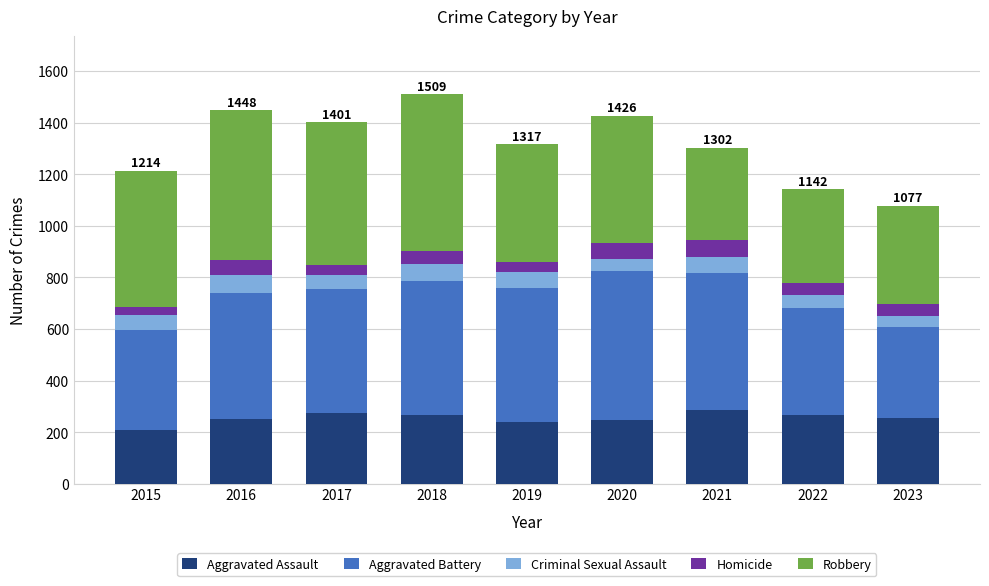

The value of Aggravated Assault at 2023 is 161. True or false?

False